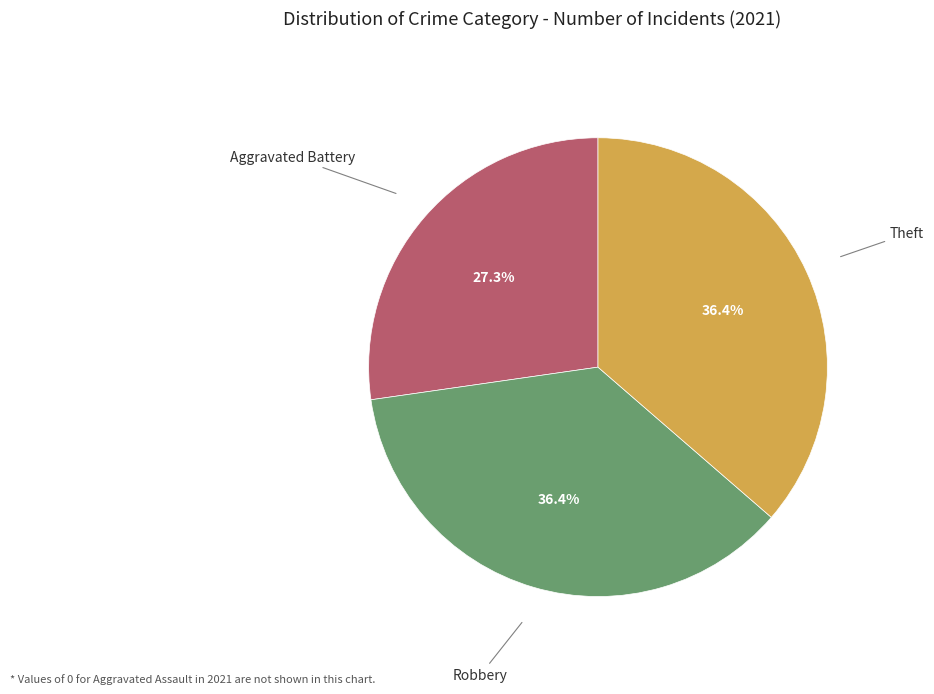

Does any single category account for the majority?

No